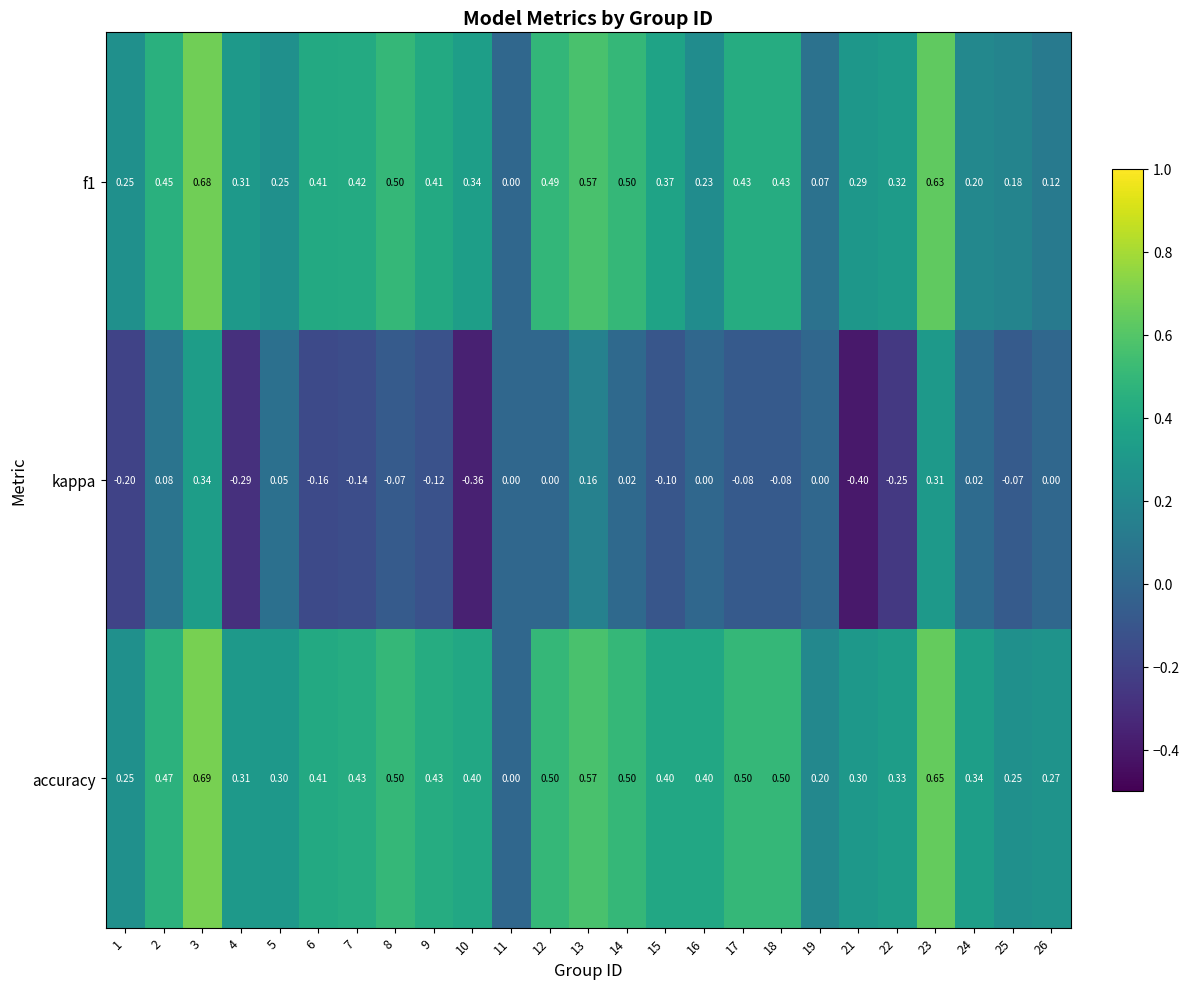

Which series has the widest spread of values?

kappa